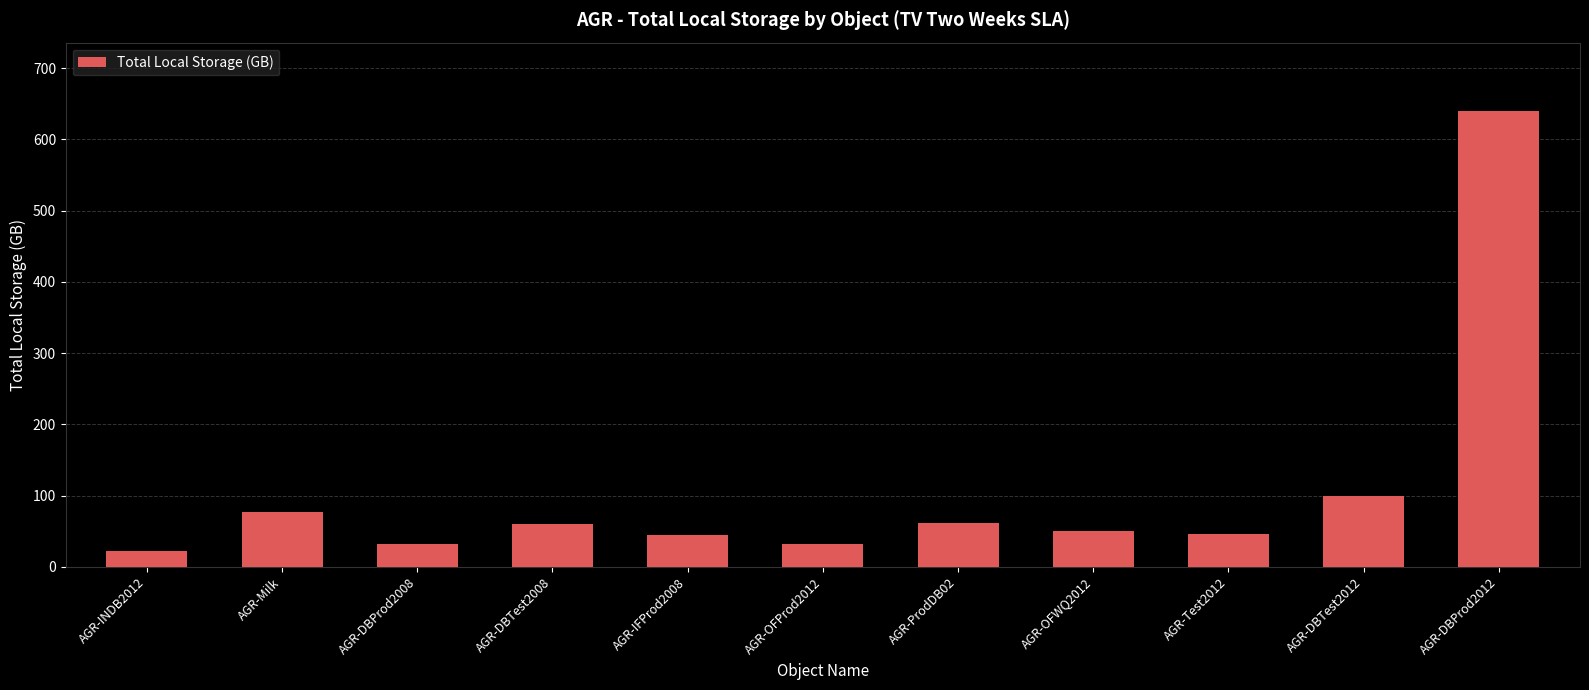

What is the label of the 9th bar from the right?

AGR-DBProd2008